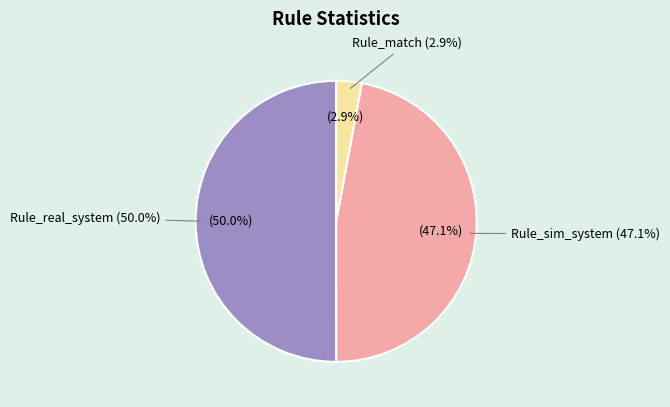

Which slice is the smallest?

Rule_match